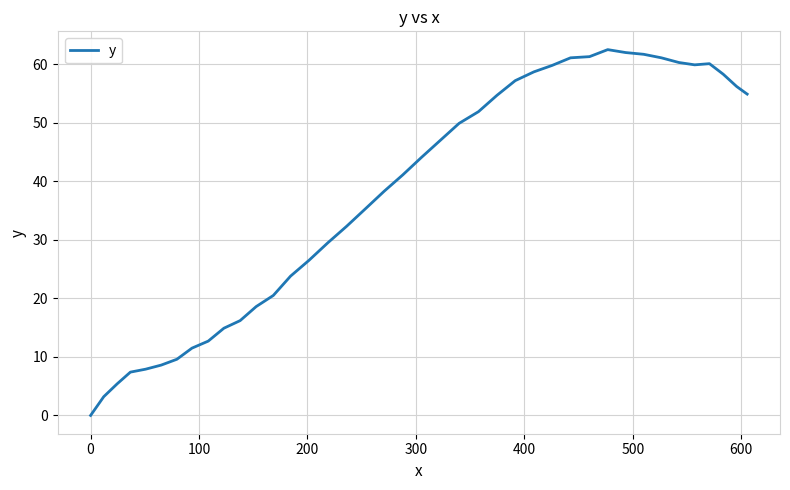

What is the difference between the maximum and minimum values?

62.5